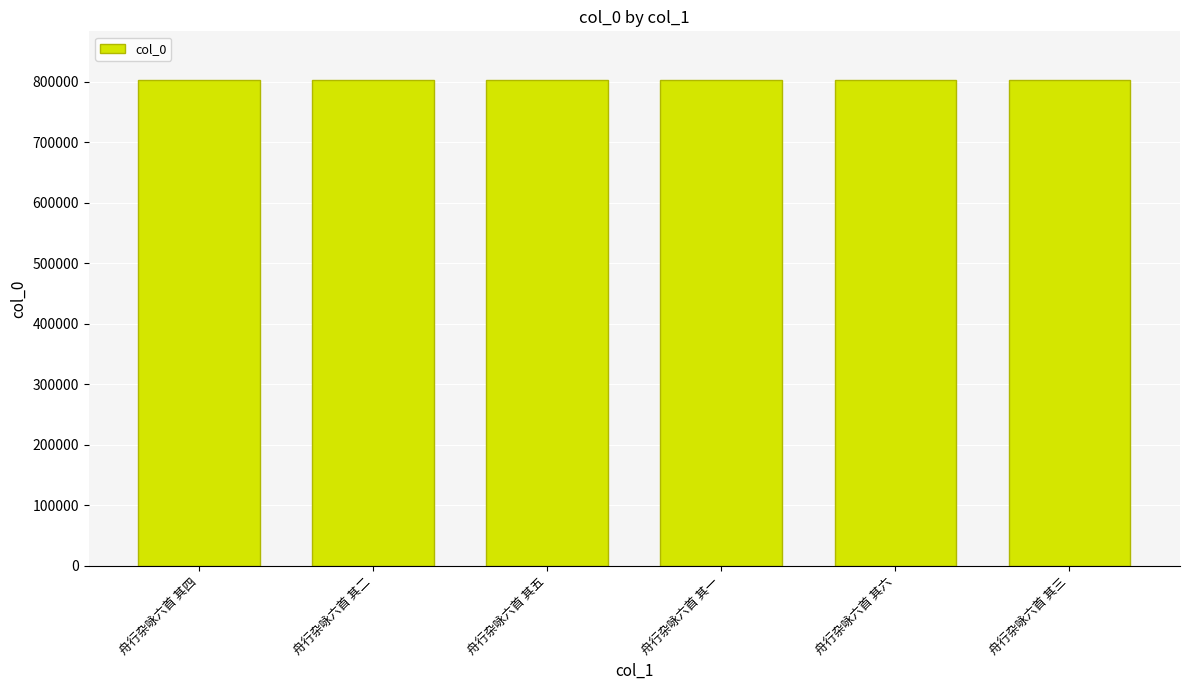

What is the change in value from 舟行杂咏六首 其二 to 舟行杂咏六首 其三?

+1